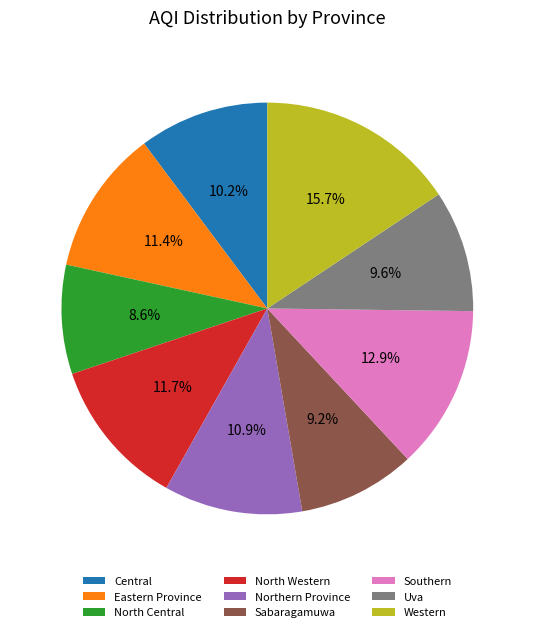

What portion of the pie excludes Northern Province?

89.1%